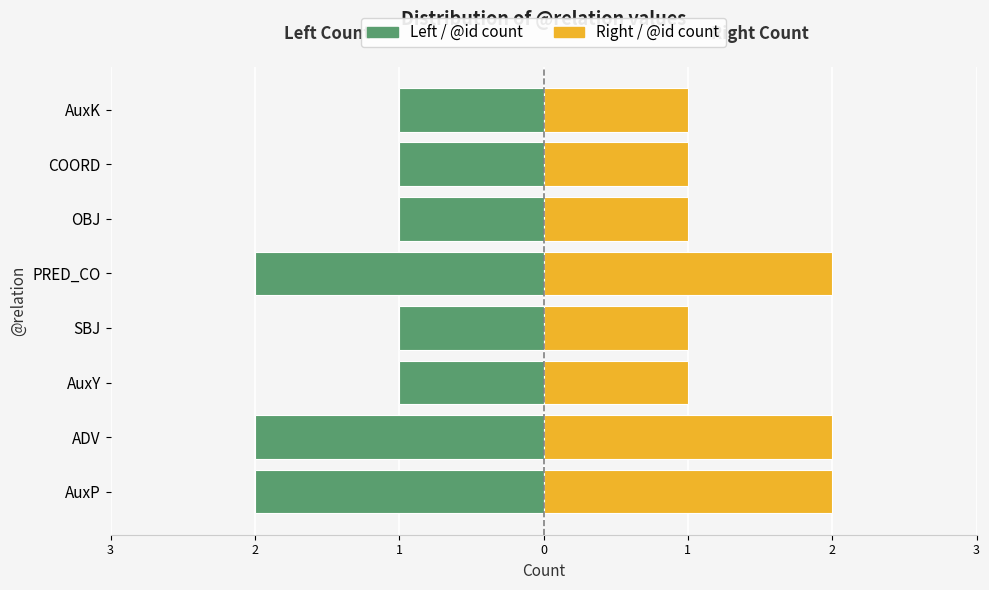

Rank the series at AuxY from lowest to highest value.

Left / @id count, Right / @id count